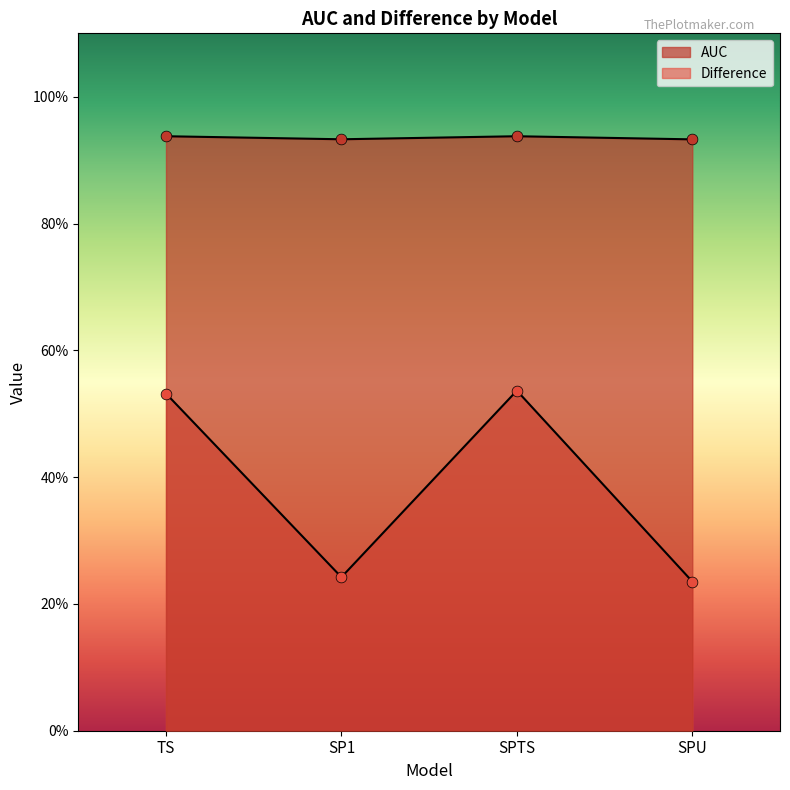

Is the value of Difference at SPTS greater than the value of AUC at TS?

No